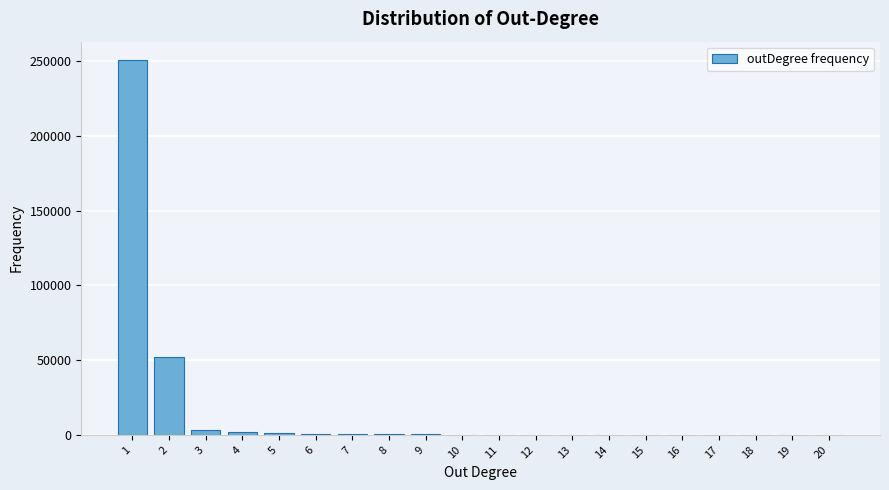

What is the maximum value shown in the chart?

250348